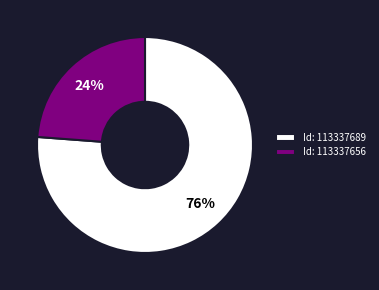

Does Id: 113337656 account for over 50% of the chart?

No